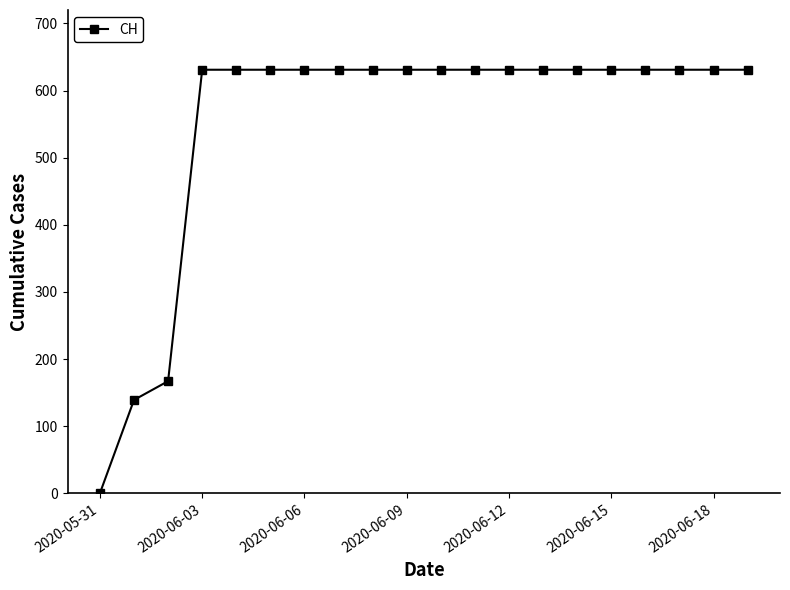

What is the difference between the second highest and second lowest values?

492